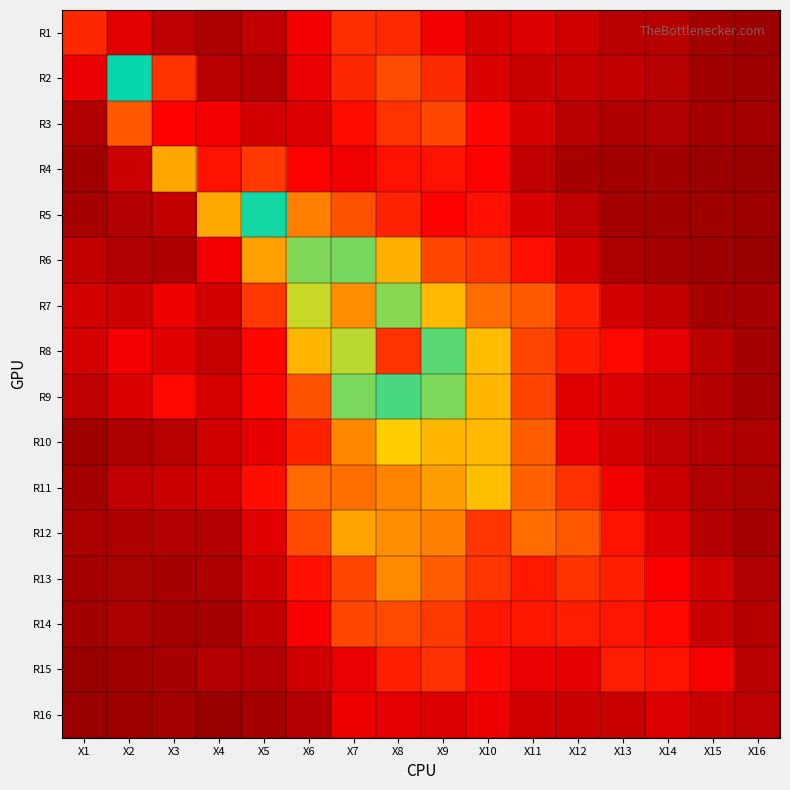

Between X12 and X10, which is larger?

X10